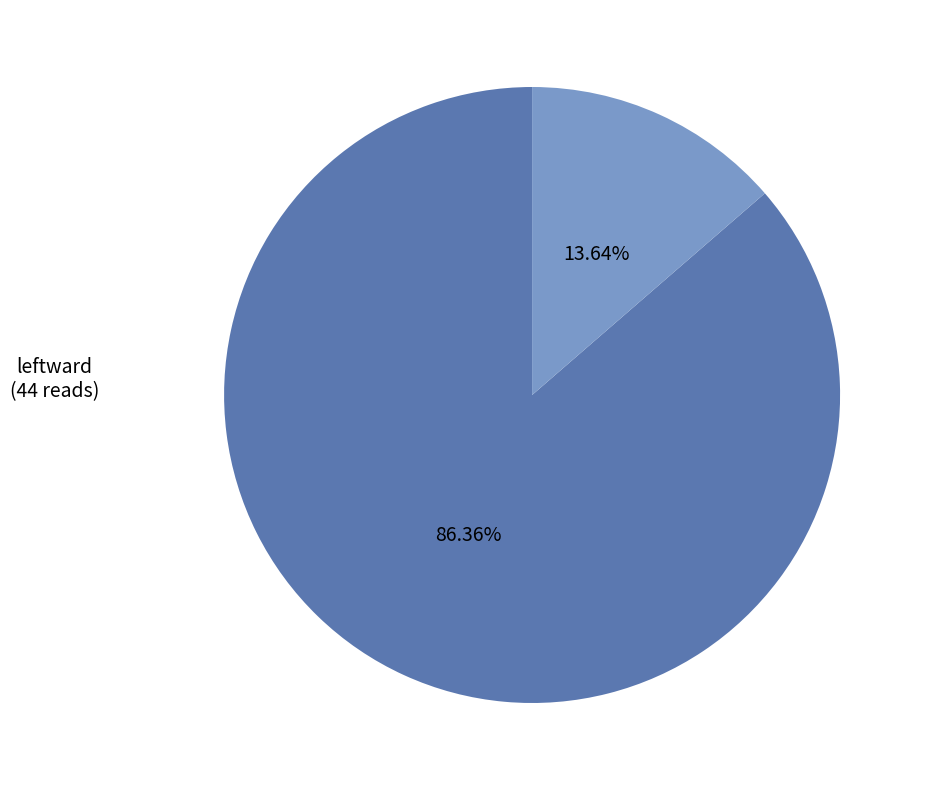

How many slices are in this pie chart?

2